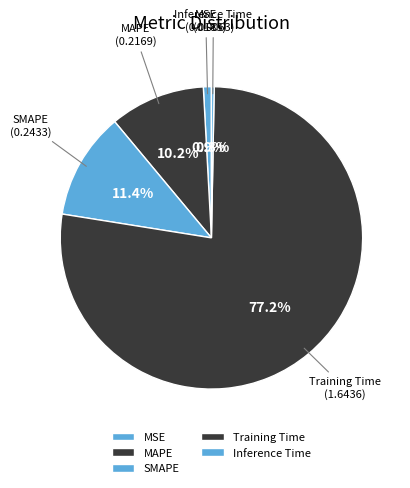

To the nearest percent, what is the difference between the Inference Time and MSE slice percentages?

1%